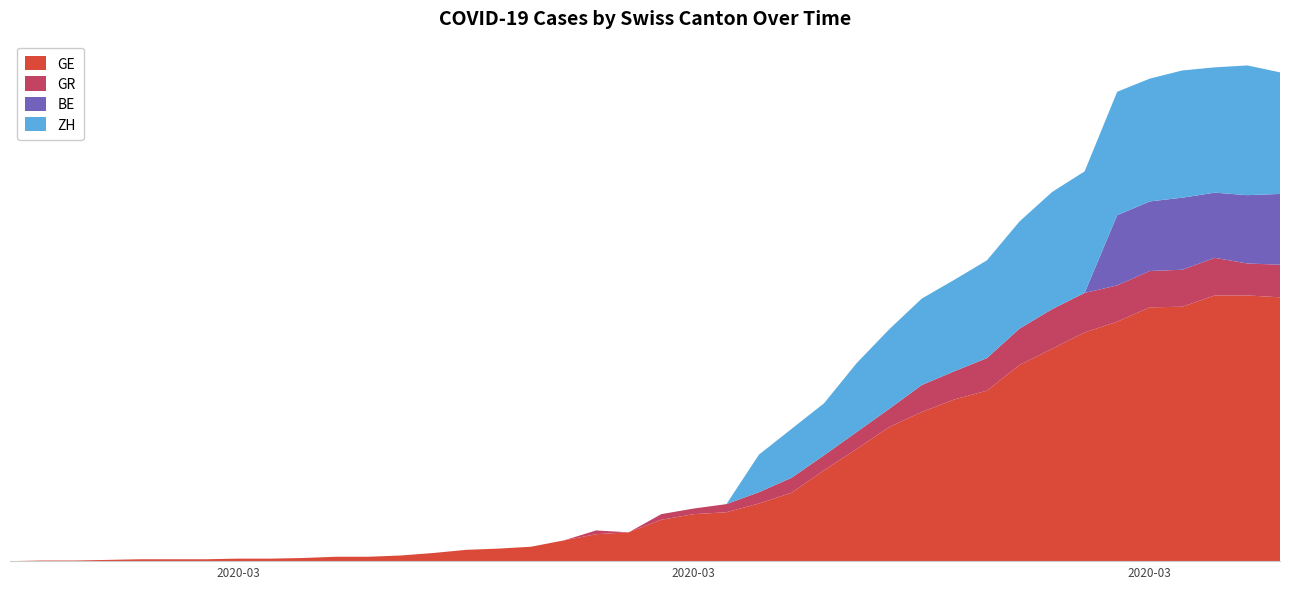

Reading left to right, extract all data points from this chart.

GE: 0	1	1	2	3	3	3	4	4	5	7	7	9	13	18	20	23	33	43	46	66	75	78	92	109	145	179	214	238	258	272	313	339	365	382	405	406	424	424	421
GR: 0	0	0	0	0	0	0	0	0	0	0	0	0	0	0	0	0	0	6	0	9	9	13	18	24	24	27	29	43	45	52	58	63	63	58	58	59	60	51	52
BE: 0	0	0	0	0	0	0	0	0	0	0	0	0	0	0	0	0	0	0	0	0	0	0	0	0	0	0	0	0	0	0	0	0	0	112	111	115	104	109	113
ZH: 0	0	0	0	0	0	0	0	0	0	0	0	0	0	0	0	0	0	0	0	0	0	0	60	78	83	110	127	138	146	156	171	187	194	197	196	203	200	207	194